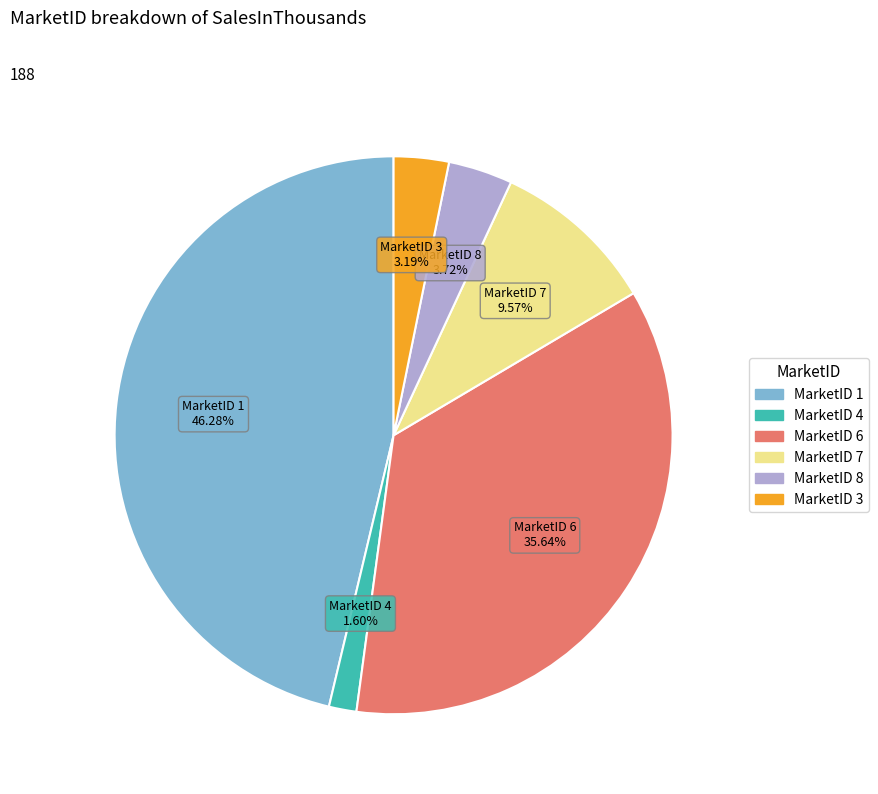

To the nearest percent, what is the average slice percentage?

17%